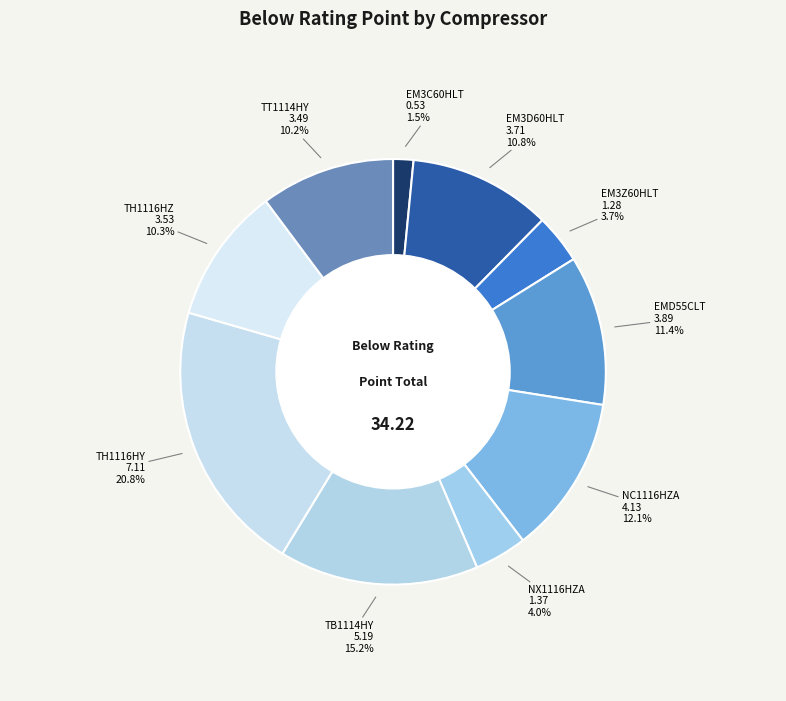

Count the number of slices in the pie.

10